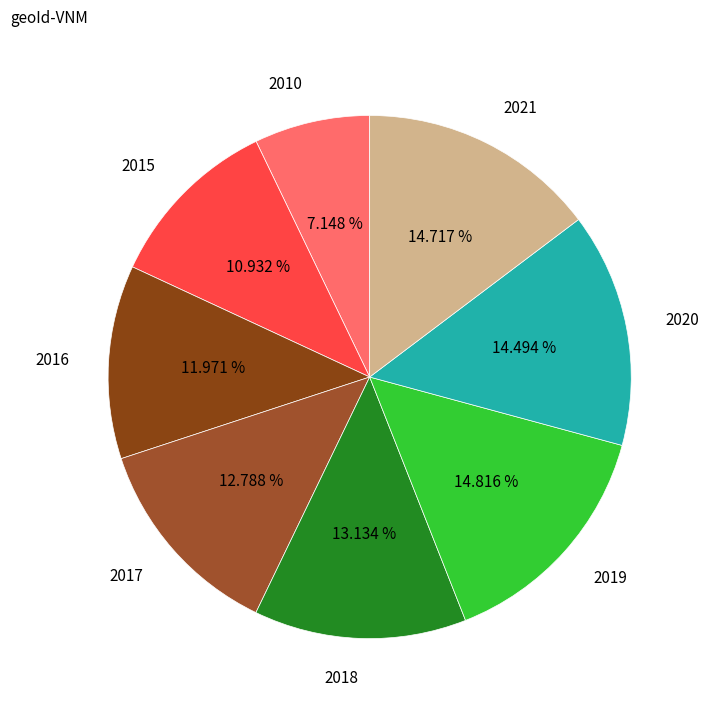

Count the number of slices in the pie.

8